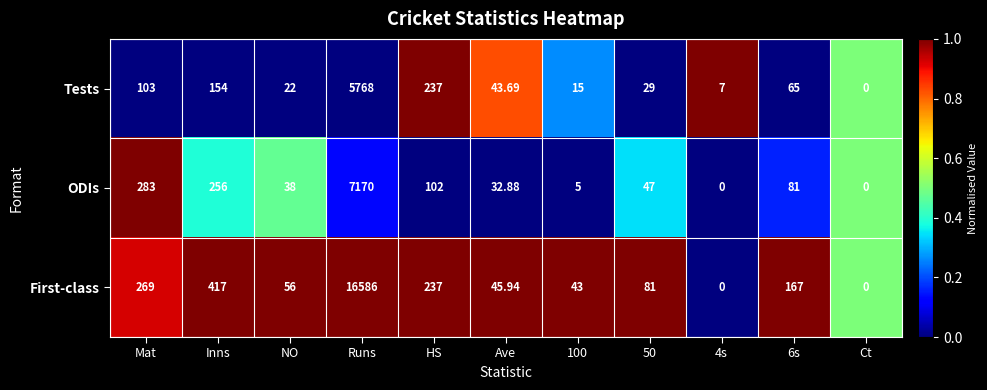

At which label is First-class closest to 8293?

Inns